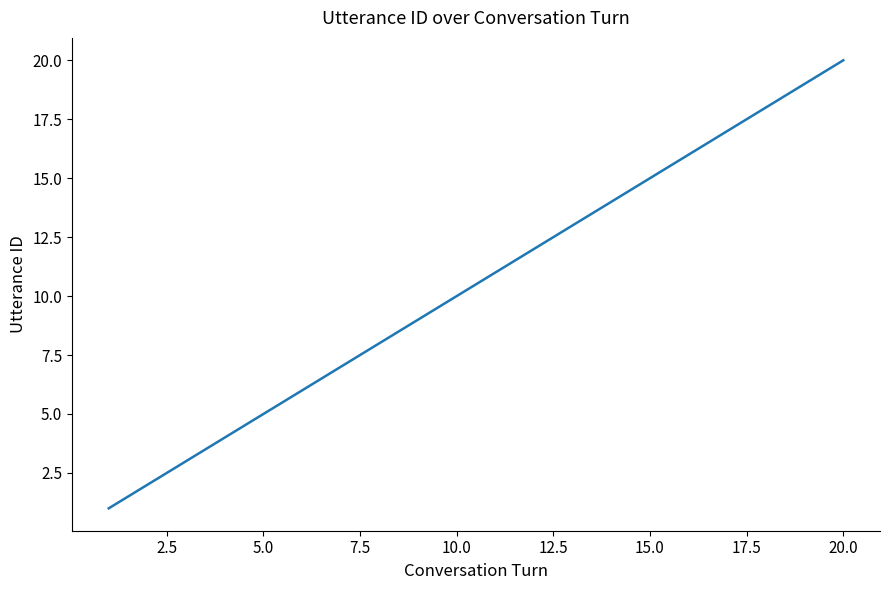

What is the difference between the maximum and minimum values?

19